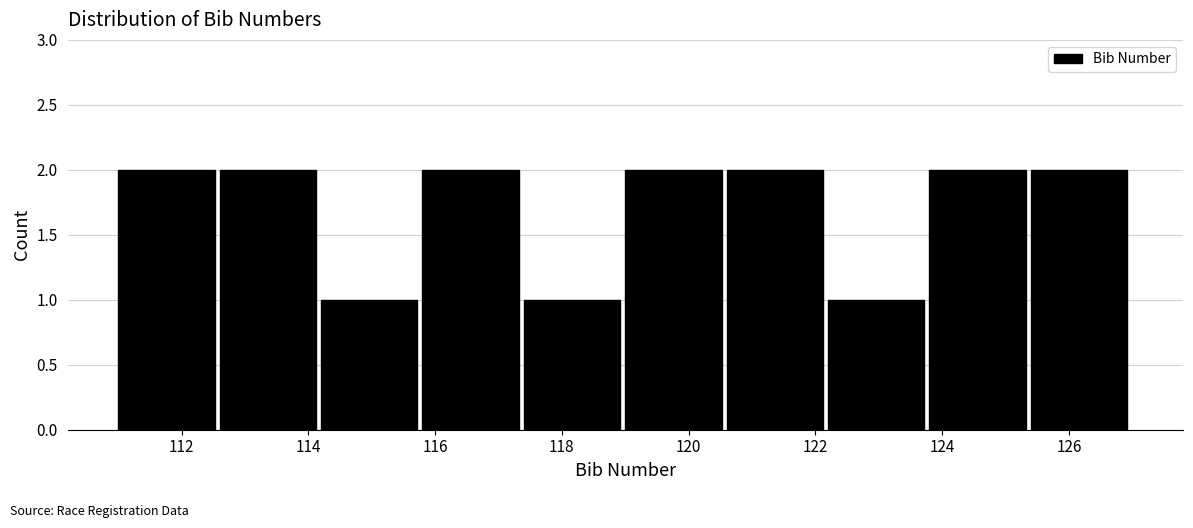

Reading left to right, transcribe this chart: for each bar, give the range it covers on the x-axis and its height. The values are not printed on the chart, so give them approximately, as read against the axis.

111.0 to 112.6: 2
112.6 to 114.2: 2
114.2 to 115.8: 1
115.8 to 117.4: 2
117.4 to 119.0: 1
119.0 to 120.6: 2
120.6 to 122.2: 2
122.2 to 123.8: 1
123.8 to 125.4: 2
125.4 to 127.0: 2